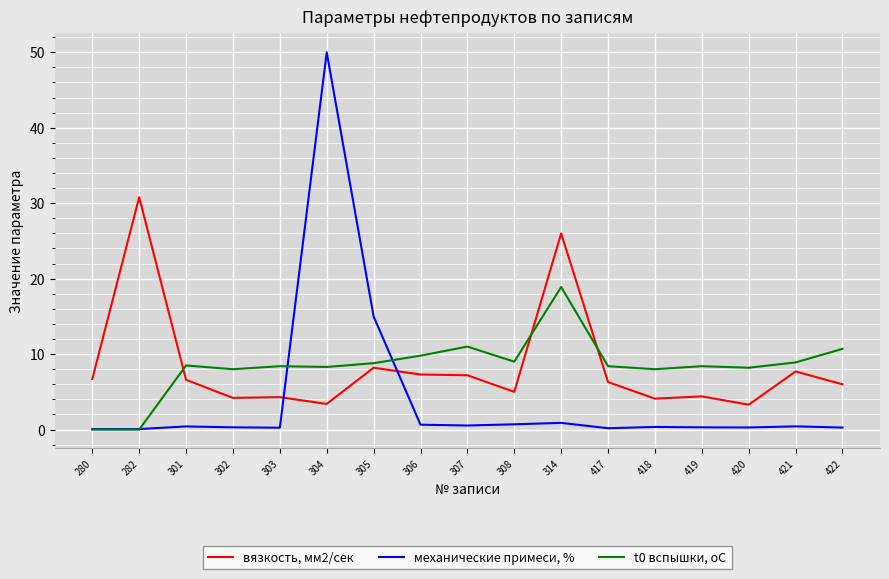

Where do t0 вспышки, оС and вязкость, мм2/сек first cross each other?

282 and 301